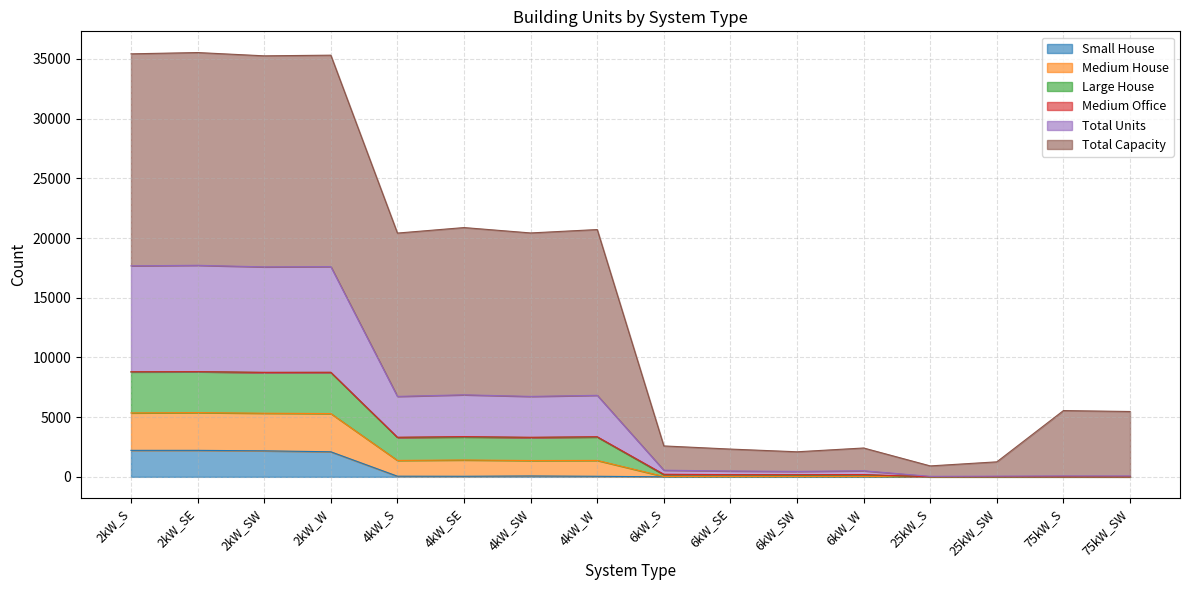

What is the difference between the highest and lowest values at 6kW_SW?

2098